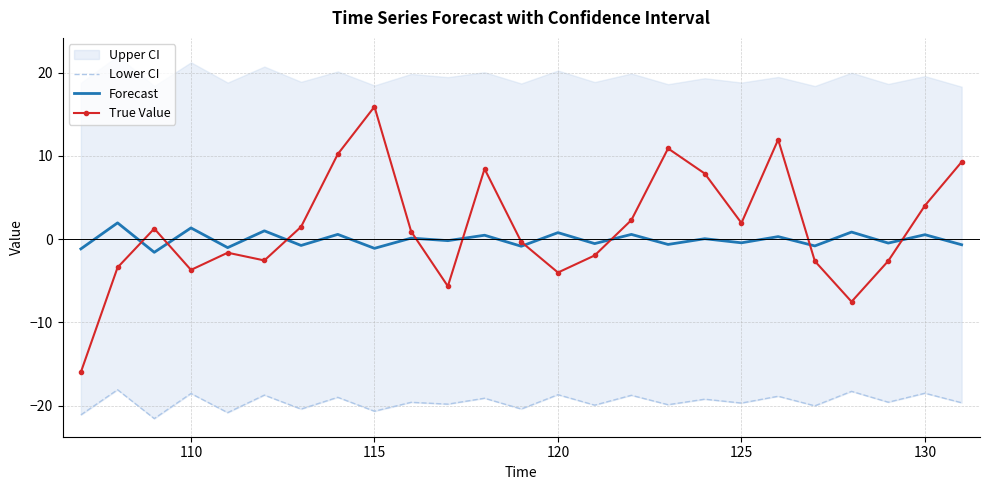

At which label does True Value reach its peak?

115